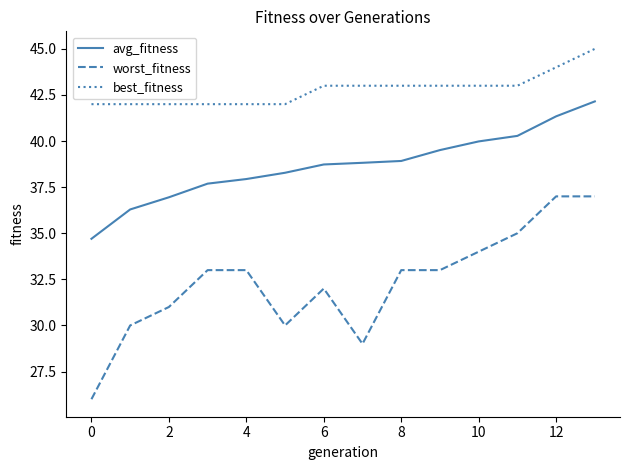

How many best_fitness values are between 42 and 43?

12